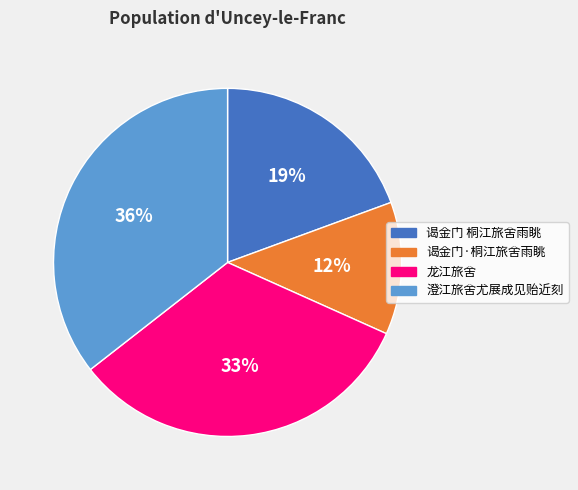

To the nearest percent, what is the combined percentage of 谒金门·桐江旅舍雨眺 and 龙江旅舍?

45%